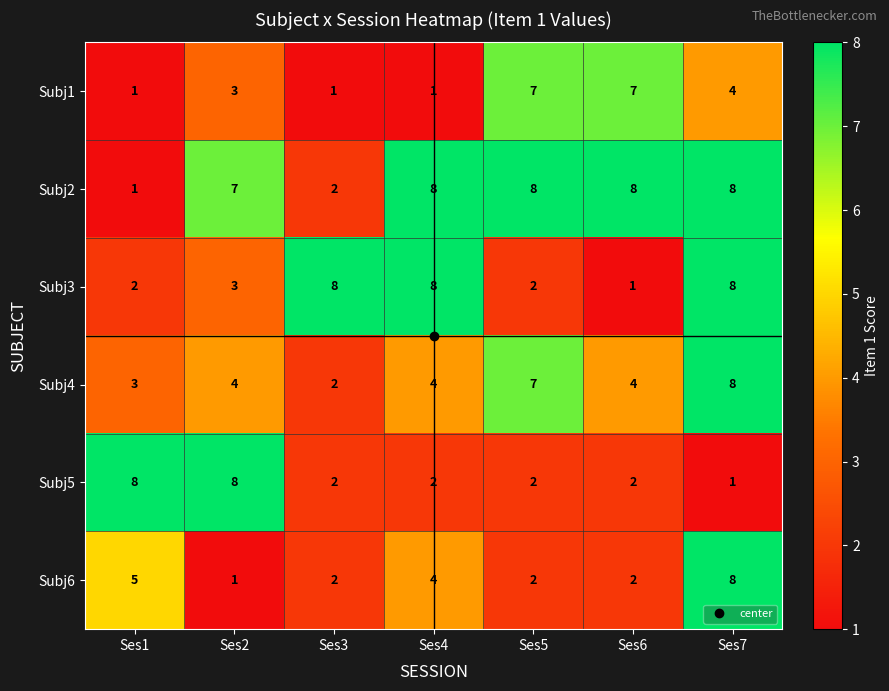

What is the maximum value for Subj3?

8